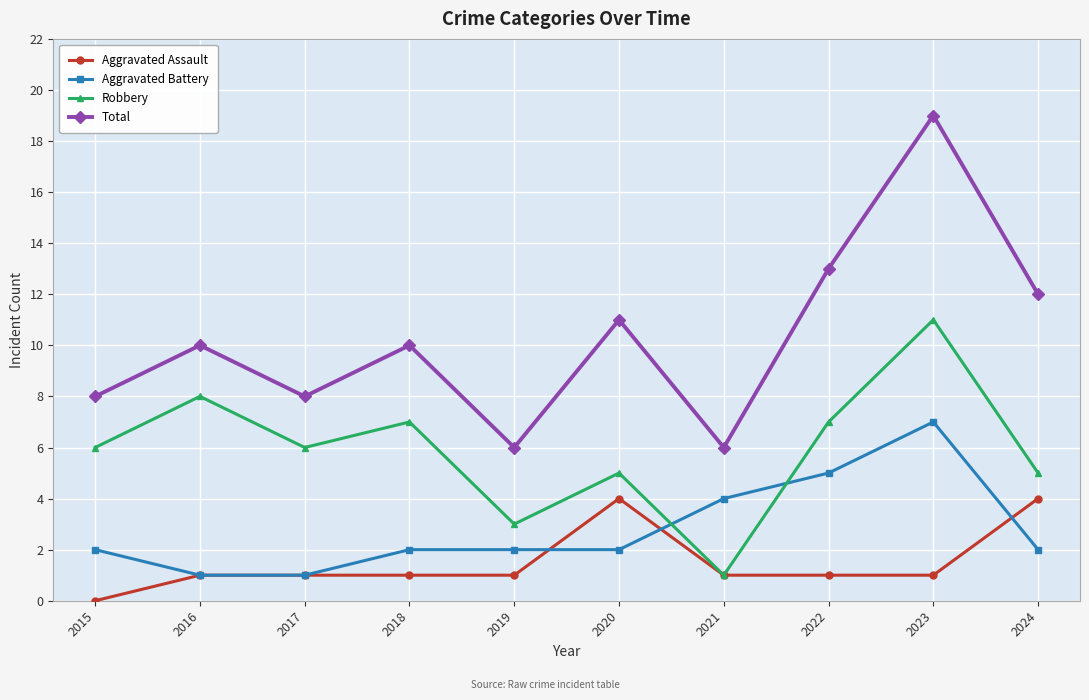

What is the greatest value displayed?

19